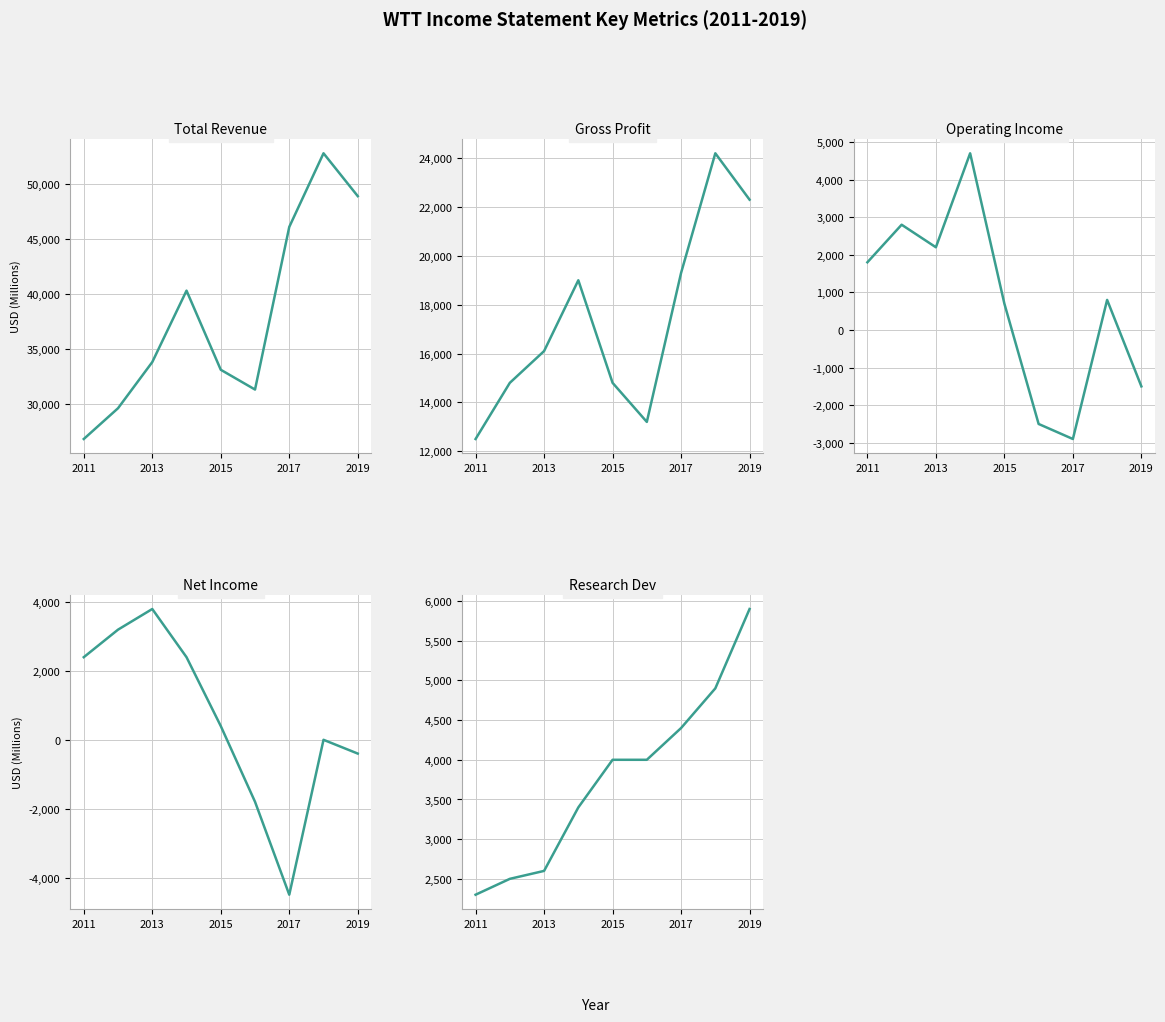

True or false: Gross Profit and Net Income cross at least once.

False